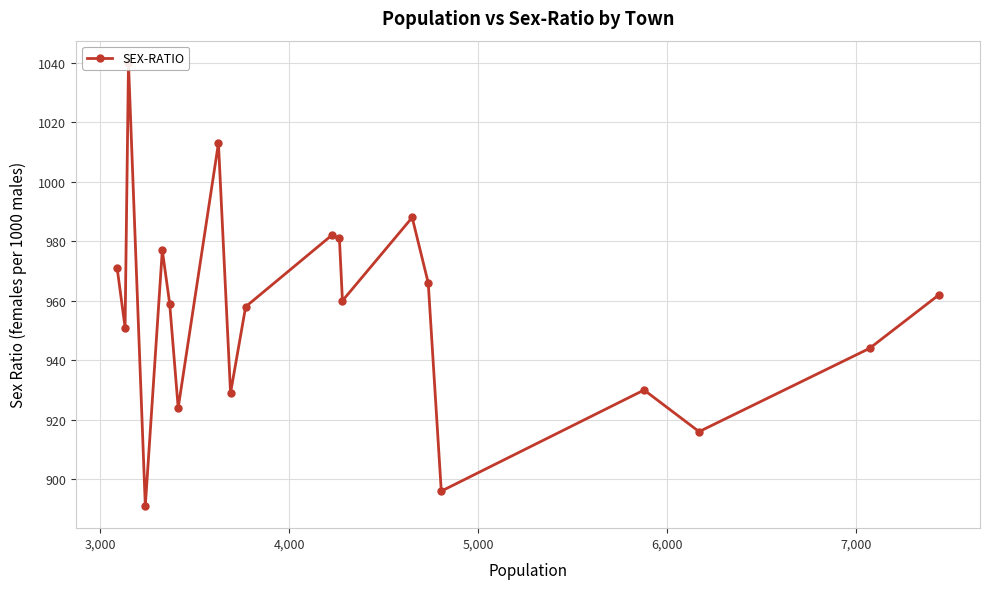

Is this an area chart (filled region under the line)?

No